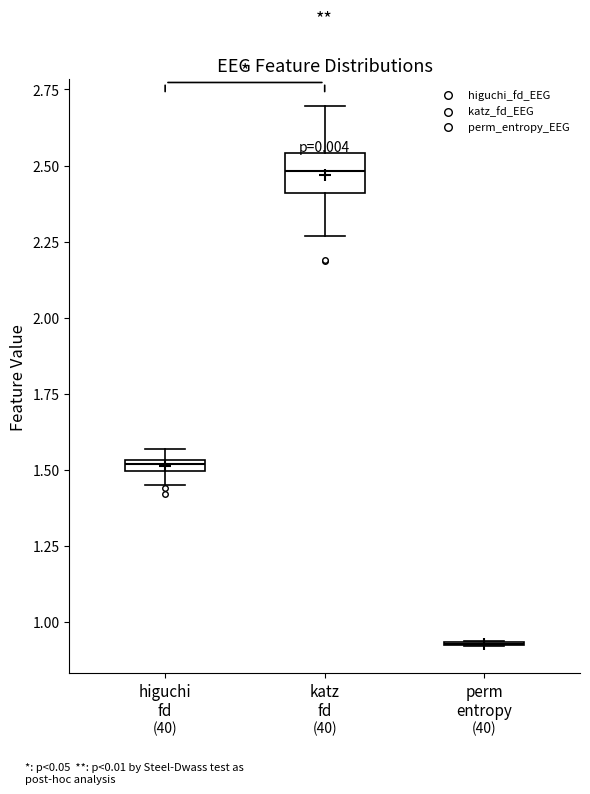

Which box is the tallest, from its lower edge to its upper edge?

katz fd